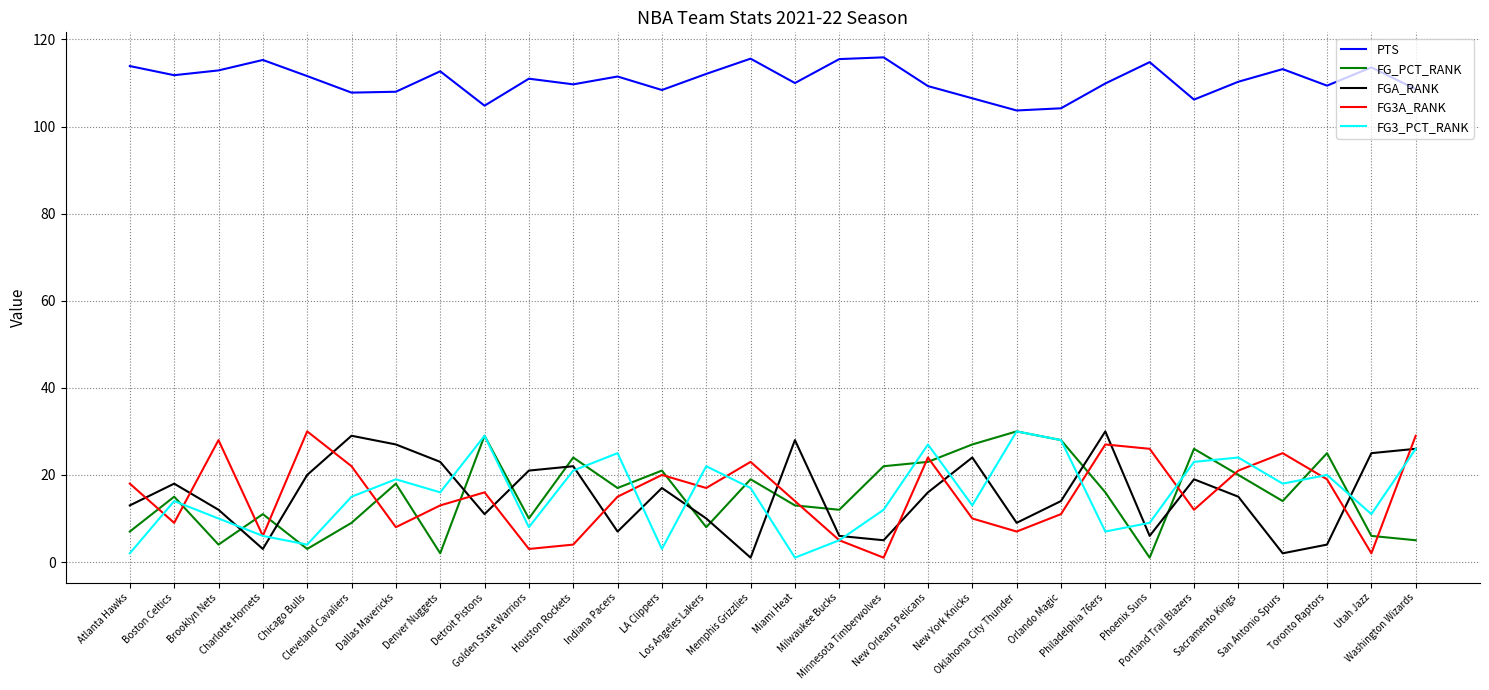

Which series changed the most between Portland Trail Blazers and Washington Wizards?

FG_PCT_RANK